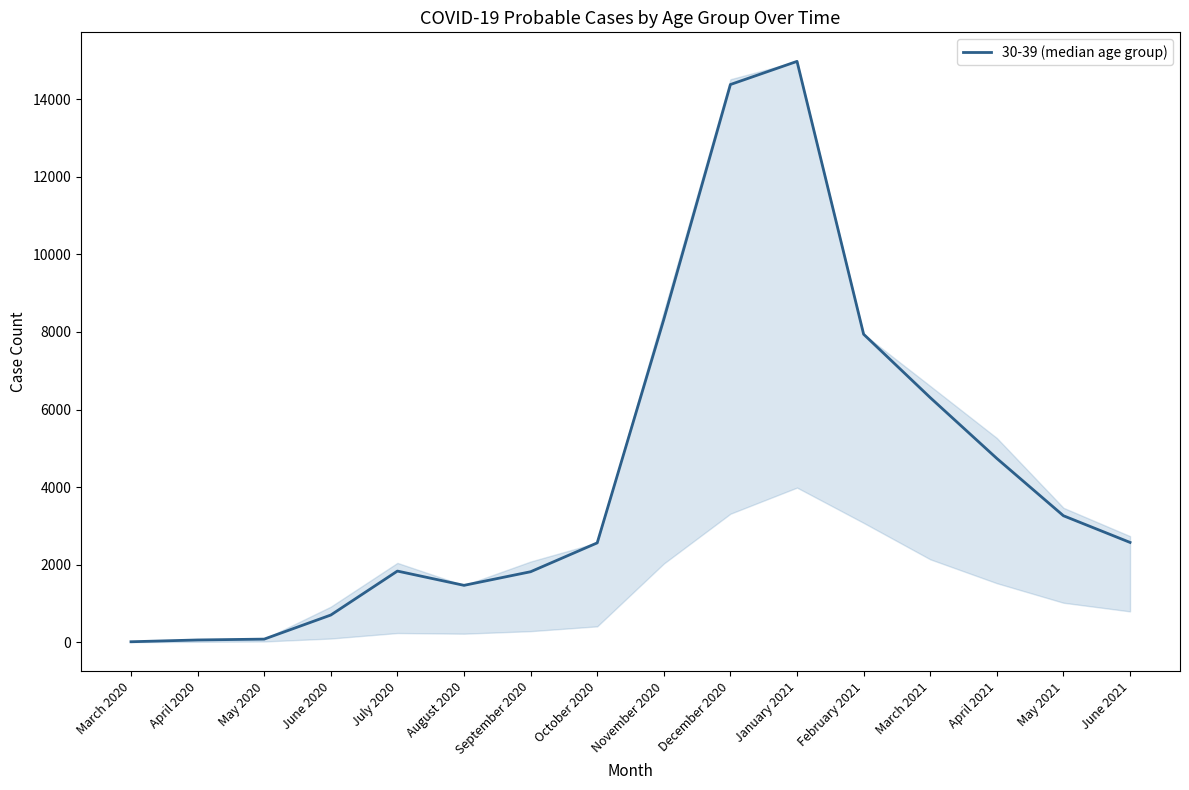

The chart shows a value of 2560 at October 2020. True or false?

True